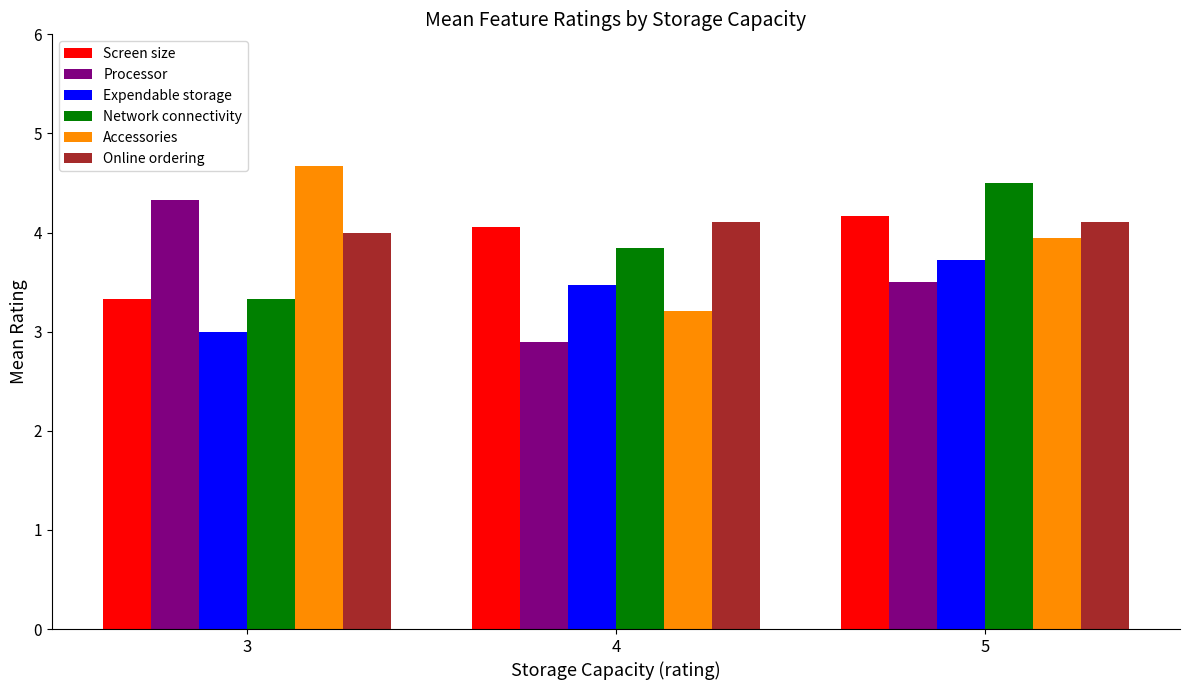

How many bars are there in each group?

6